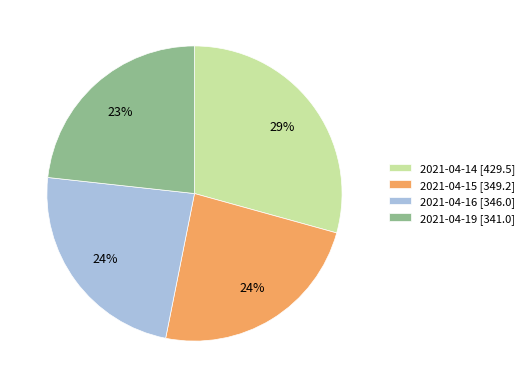

Do 2021-04-14 [429.5] and 2021-04-16 [346.0] together represent more than half of the pie?

Yes